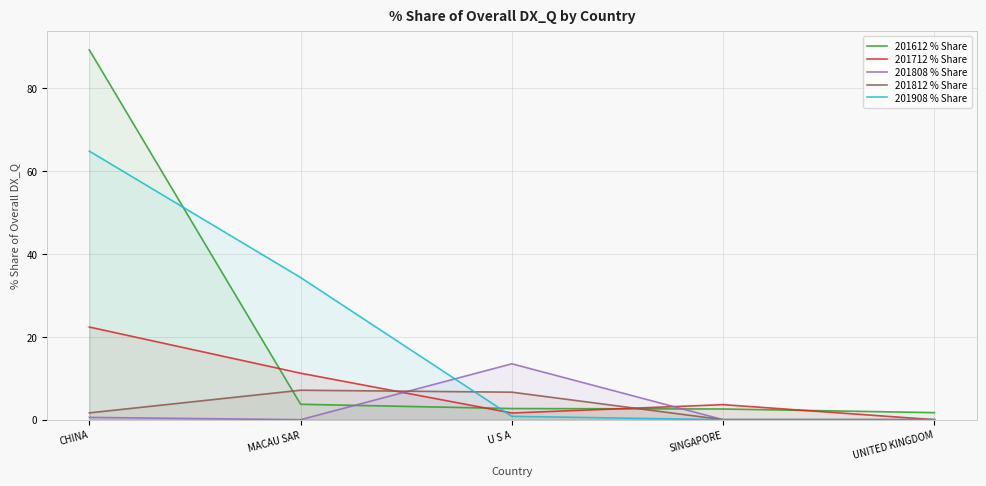

The value of 201808 % Share at SINGAPORE is 0.0. True or false?

True